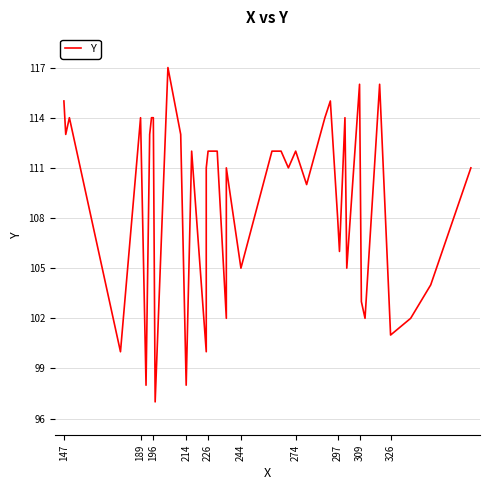

How many values exceed 112?

14